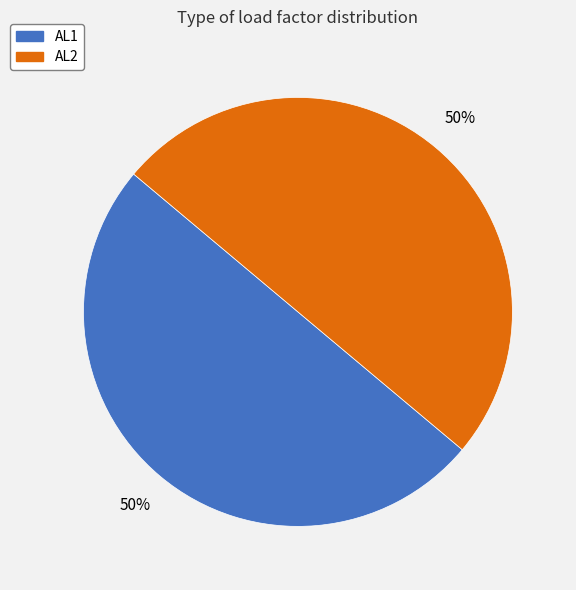

The AL1 slice represents 64% of the pie. True or false?

False